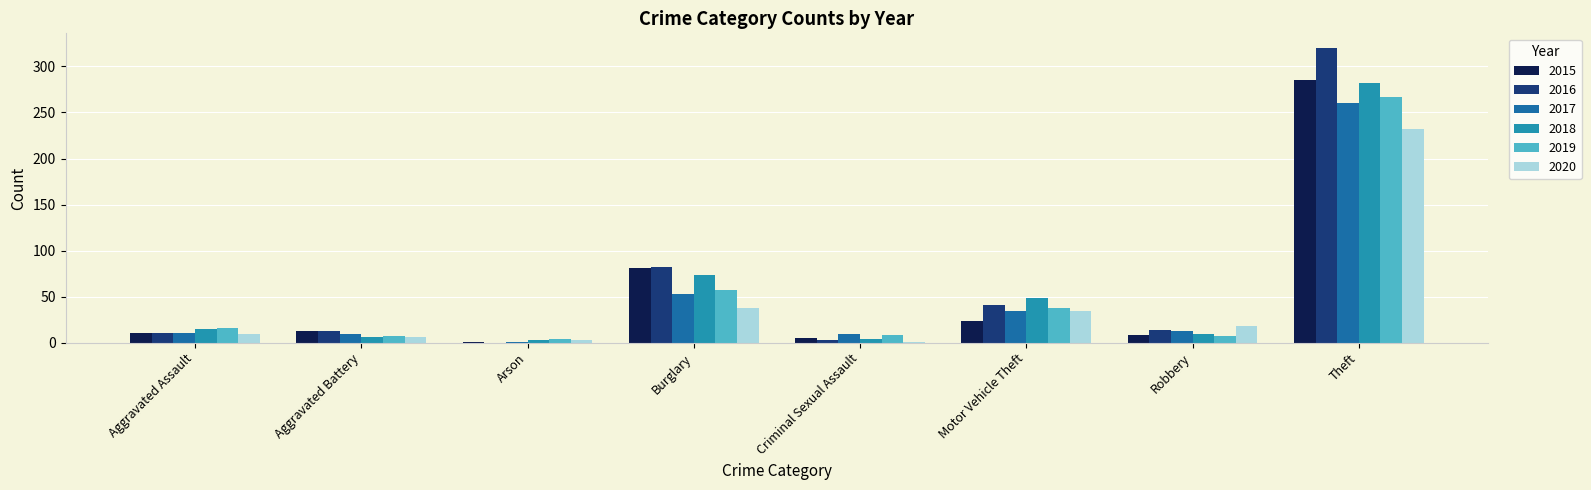

Does the chart contain stacked bars?

No